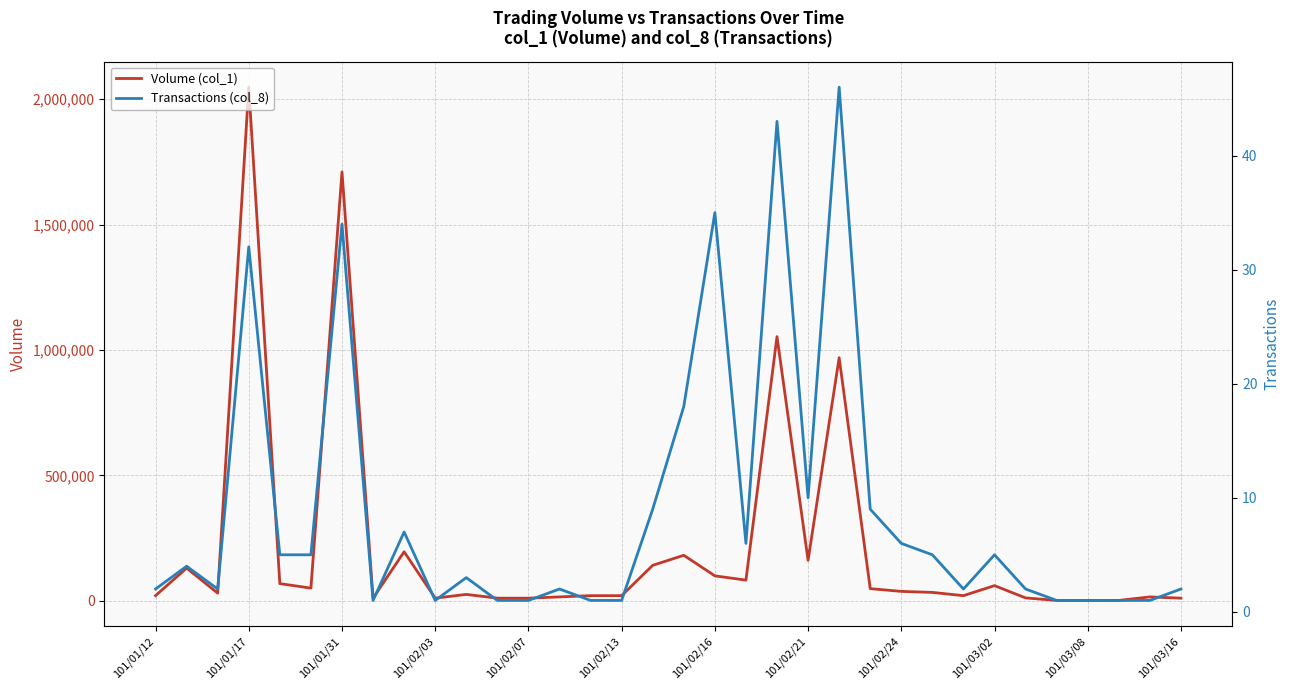

True or false: Transactions (col_8) and Volume (col_1) intersect in this chart.

False